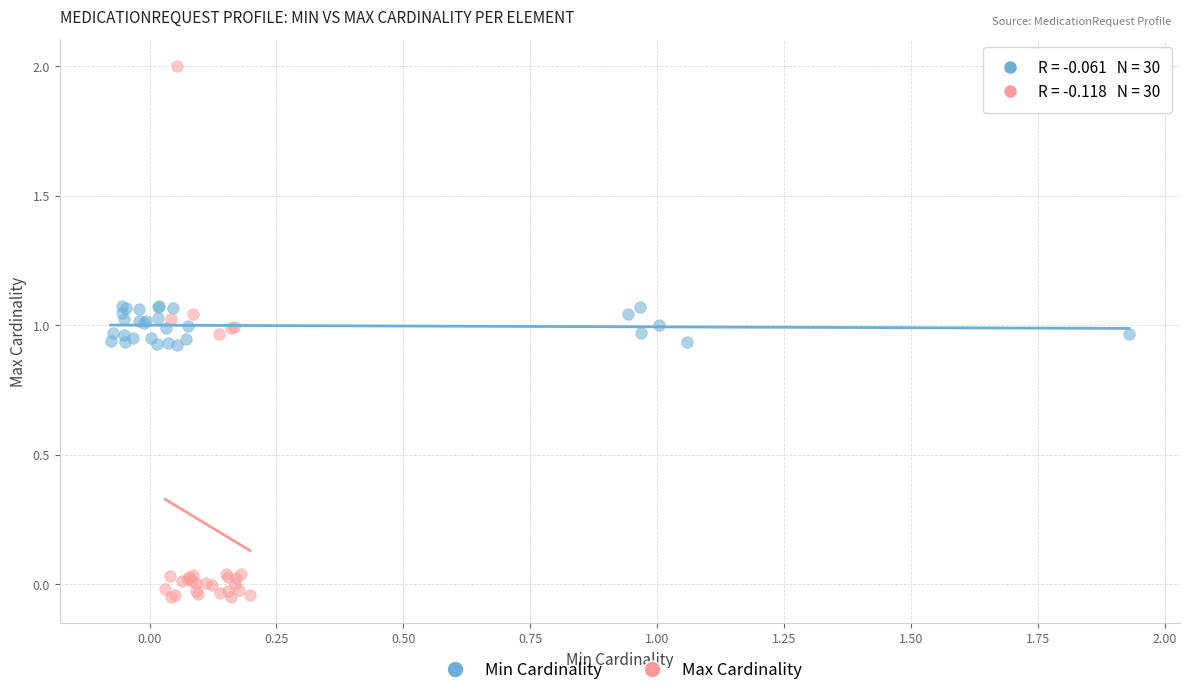

Which series has the largest Y range (max minus min)?

Max Cardinality